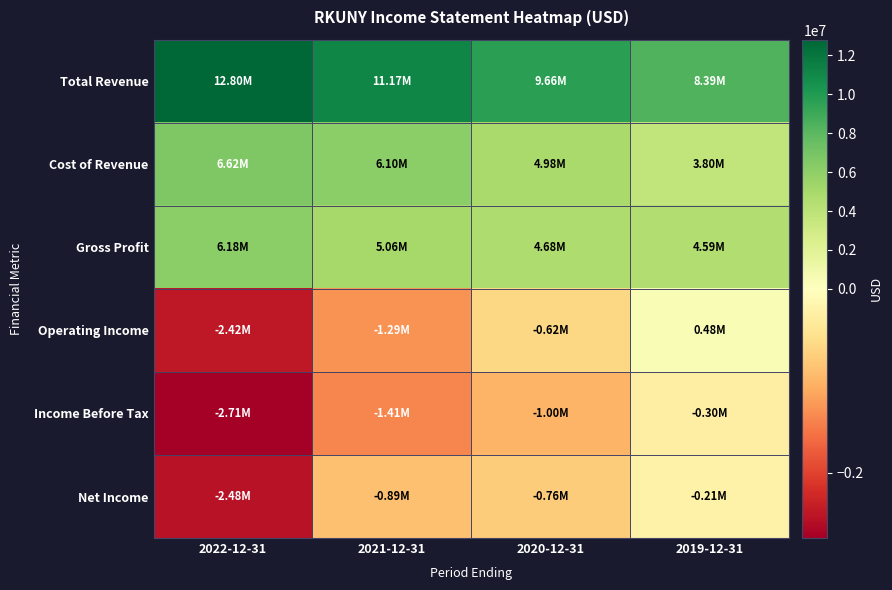

Which series has the largest range (max minus min)?

Total Revenue